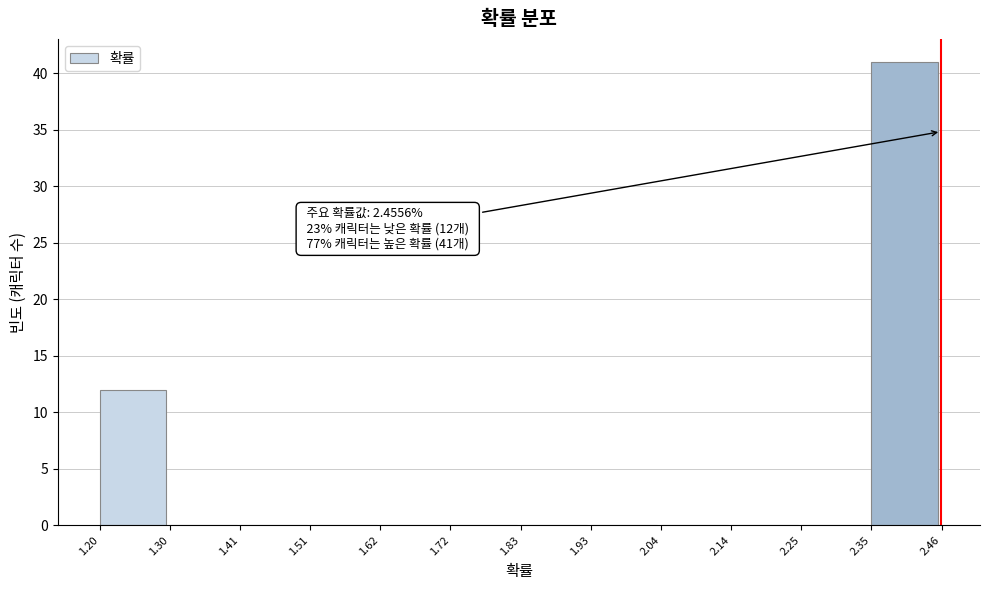

Which range on the x-axis has the tallest bar?

2.35 to 2.46